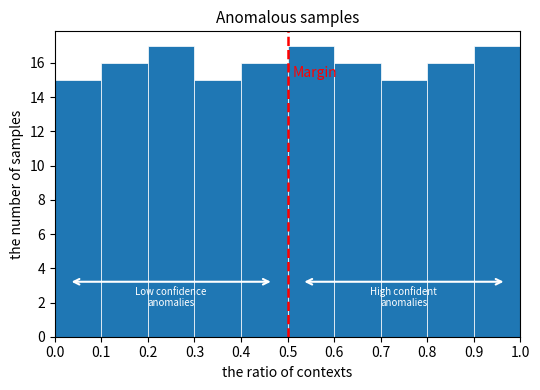

Reading left to right, transcribe this chart: for each bar, give the range it covers on the x-axis and its height. The values are not printed on the chart, so give them approximately, as read against the axis.

0.0 to 0.1: 15
0.1 to 0.2: 16
0.2 to 0.3: 17
0.3 to 0.4: 15
0.4 to 0.5: 16
0.5 to 0.6: 17
0.6 to 0.7: 16
0.7 to 0.8: 15
0.8 to 0.9: 16
0.9 to 1.0: 17